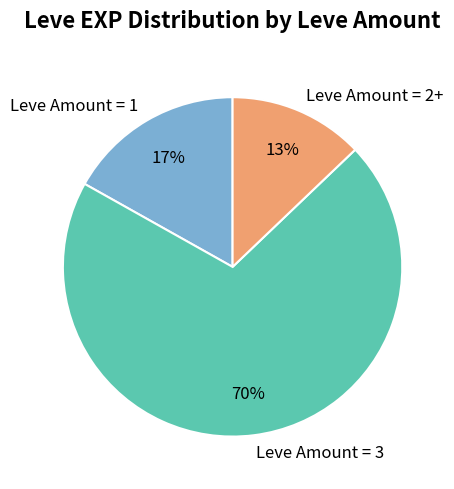

What is the largest slice in the pie chart?

Leve Amount = 3